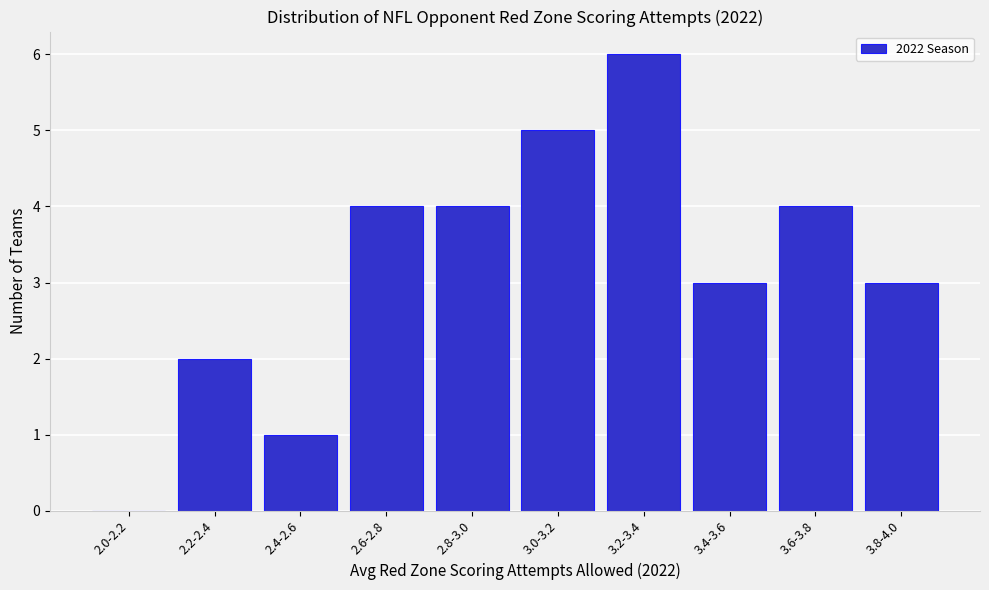

Reading left to right, list all the values displayed in this chart.

2.0-2.2=0	2.2-2.4=2	2.4-2.6=1	2.6-2.8=4	2.8-3.0=4	3.0-3.2=5	3.2-3.4=6	3.4-3.6=3	3.6-3.8=4	3.8-4.0=3